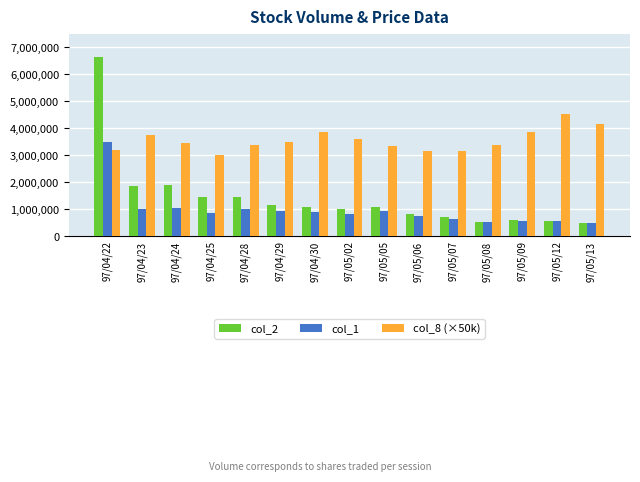

What is the difference between the maximum and second lowest values in the col_1 series?

2967000